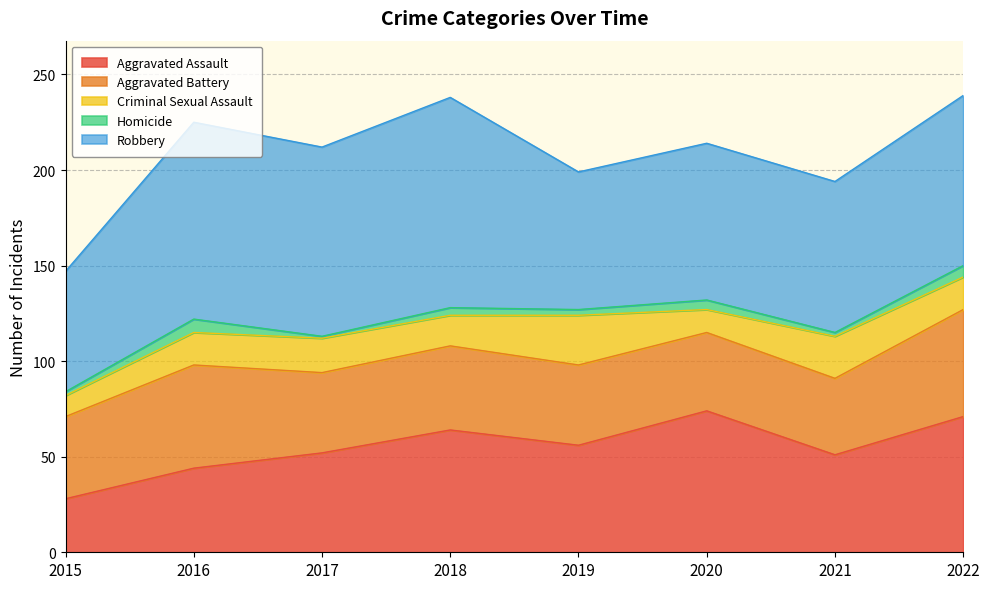

Does the chart display data point markers on the line(s)?

No